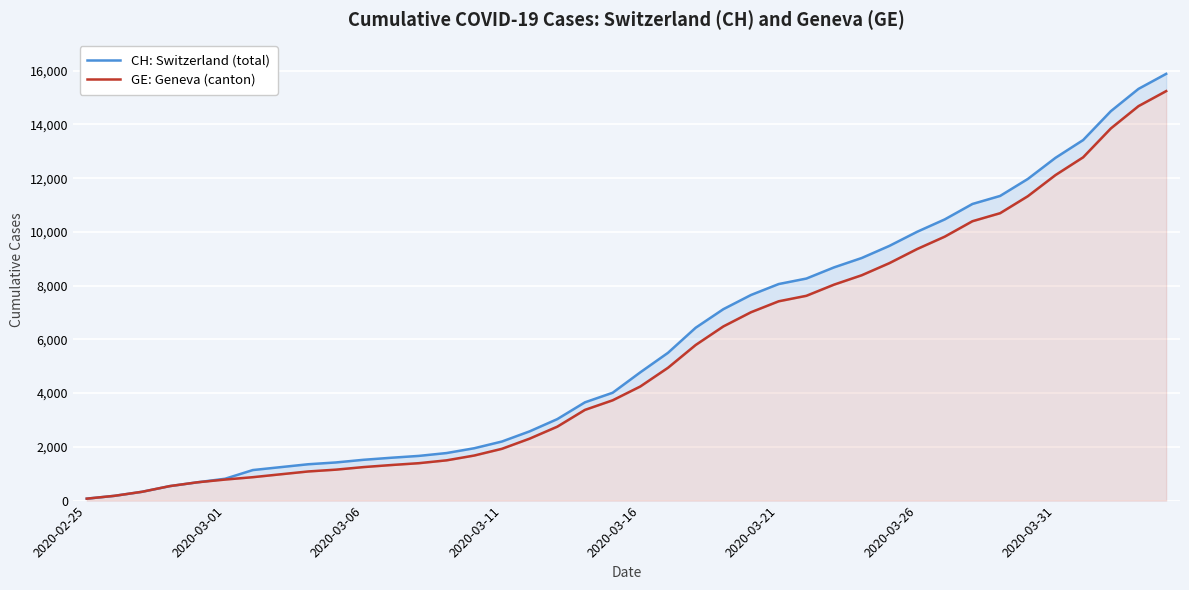

How many lines are shown in the chart?

2